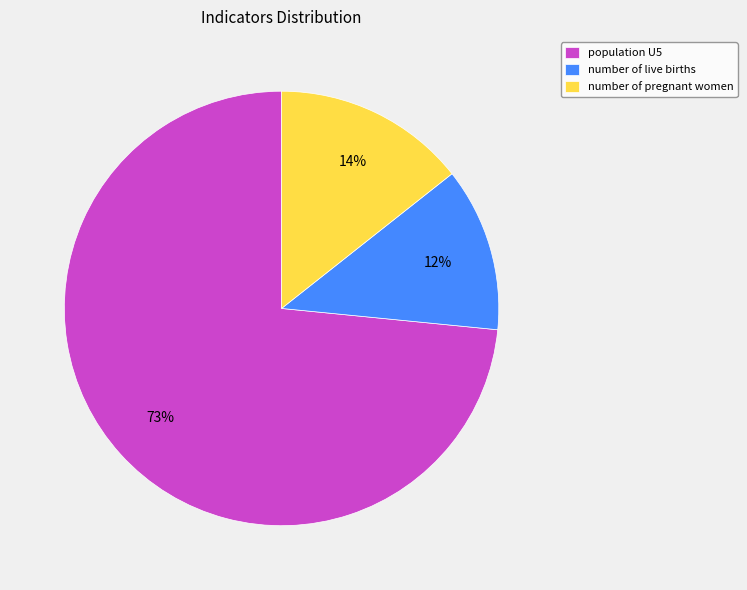

Which category has the biggest portion of the pie?

population U5